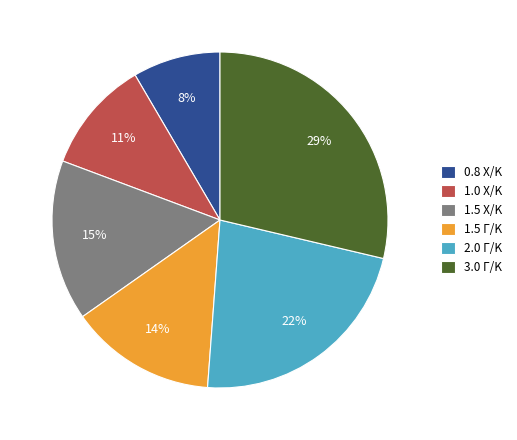

To the nearest percent, what is the average slice percentage?

17%